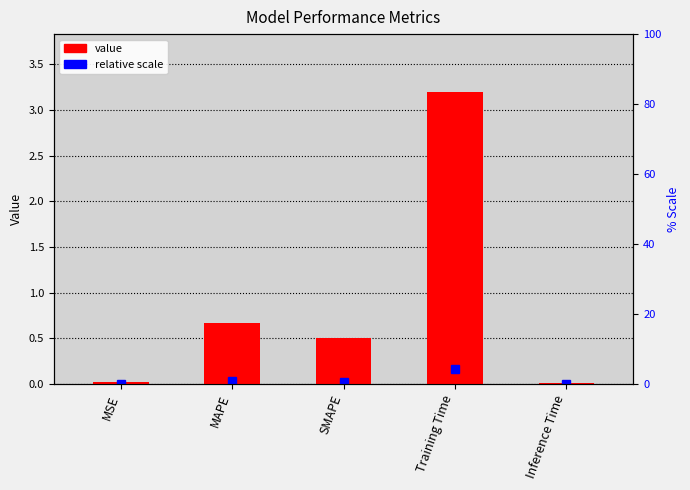

Rank the categories by value from highest to lowest.

Training Time, MAPE, SMAPE, MSE, Inference Time